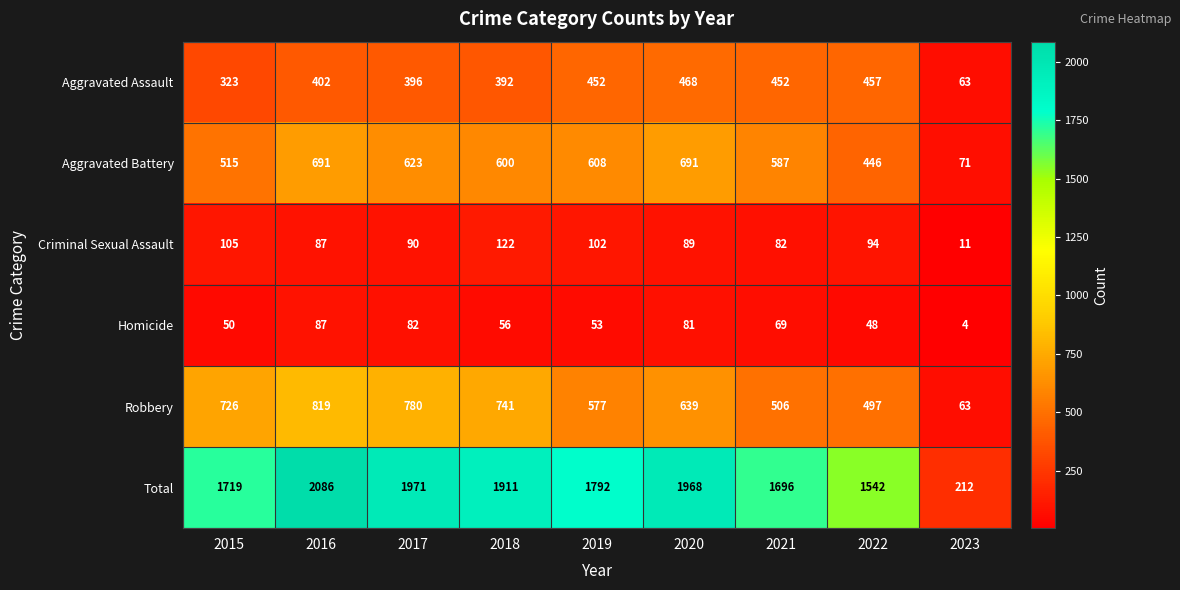

What is the difference between the maximum and minimum values in the Total series?

1874